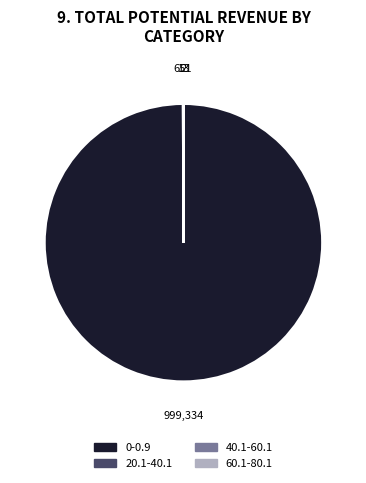

Which category has the biggest portion of the pie?

0-0.9